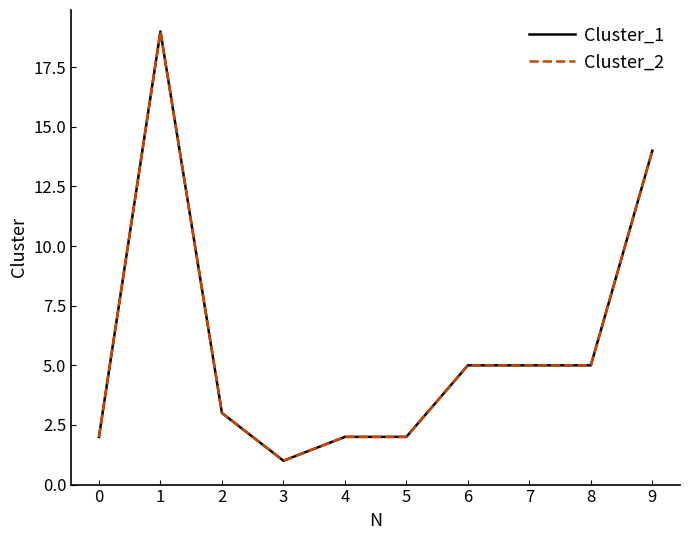

How many lines are shown in the chart?

2